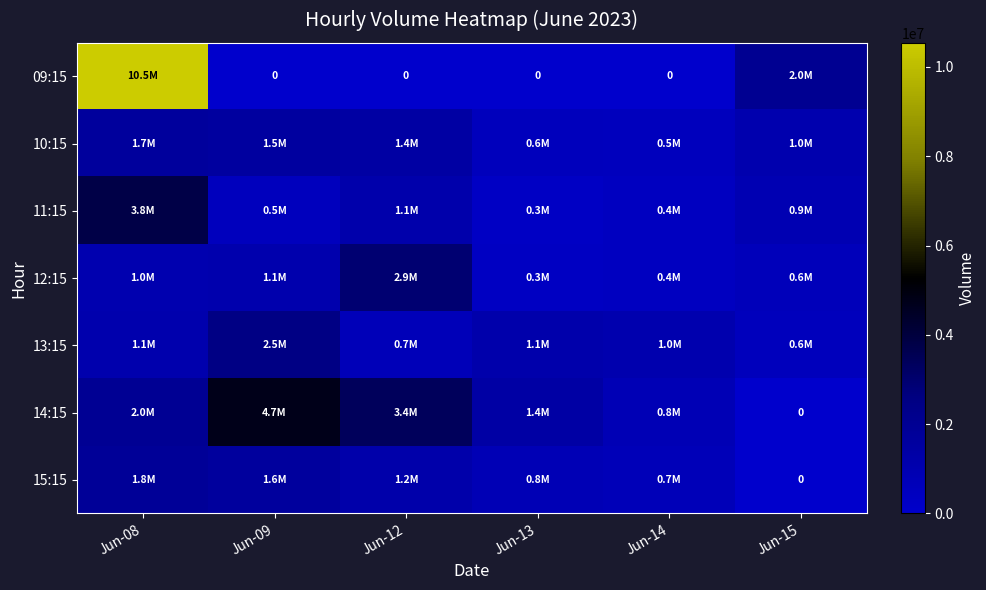

What is the difference between the maximum and minimum values in the 15:15 series?

1815417